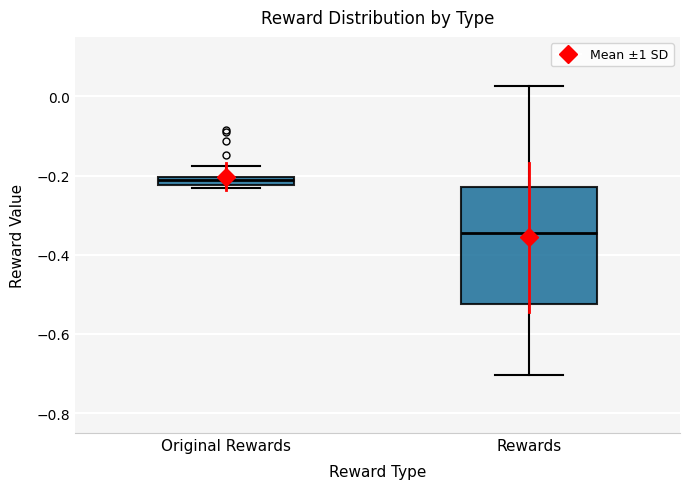

Which box is the tallest, from its lower edge to its upper edge?

Rewards